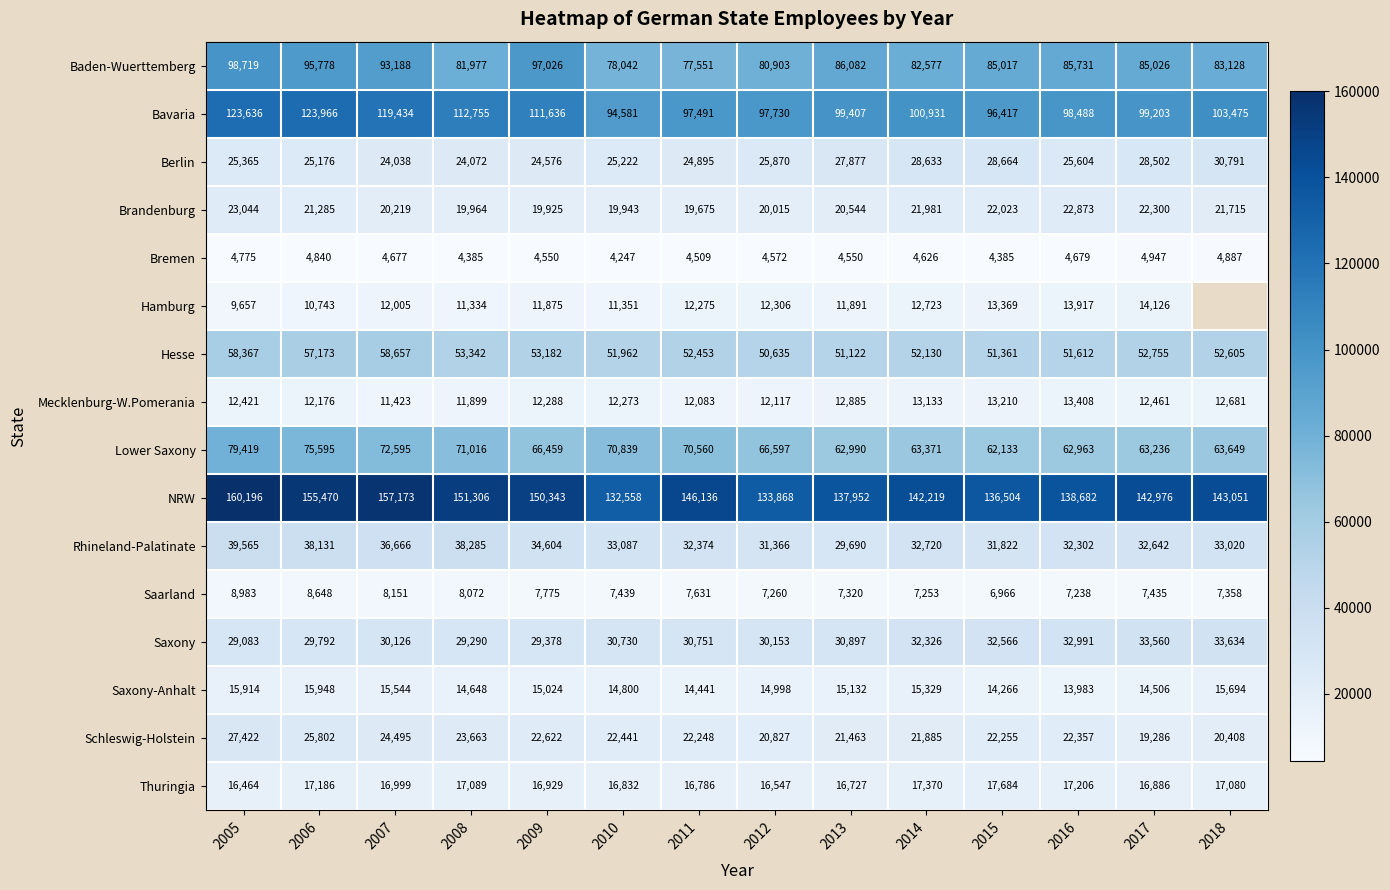

At which label does Thuringia first exceed 16999?

2006